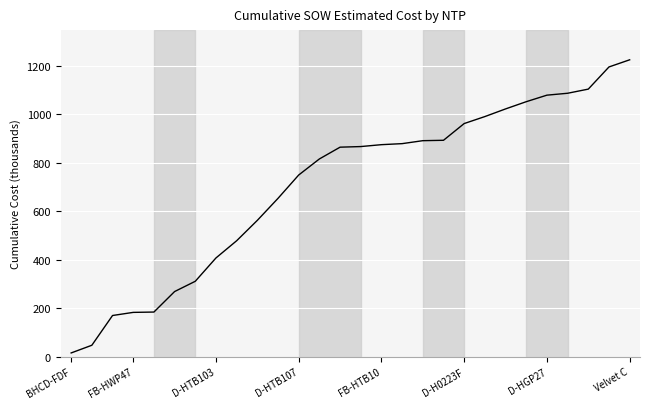

What is the difference between the maximum and minimum values?

1209.3